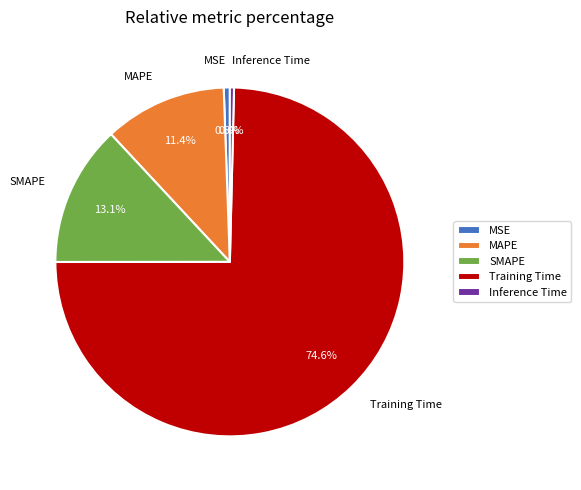

To the nearest percent, what is the difference between the Training Time and MSE slice percentages?

74%